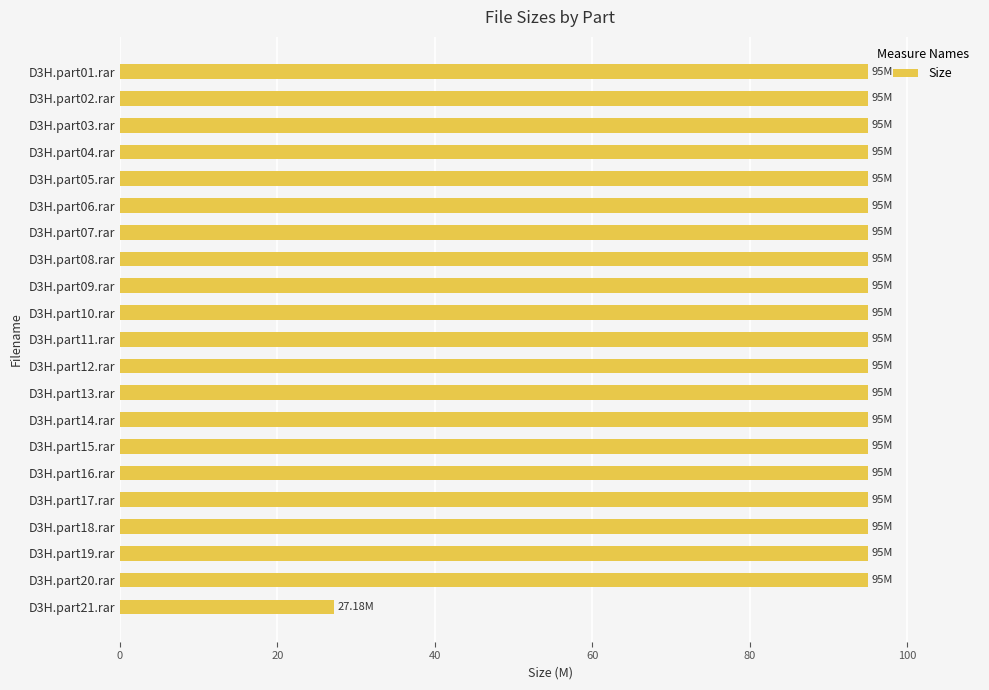

What is the change in value from D3H.part05.rar to D3H.part21.rar?

-67.8